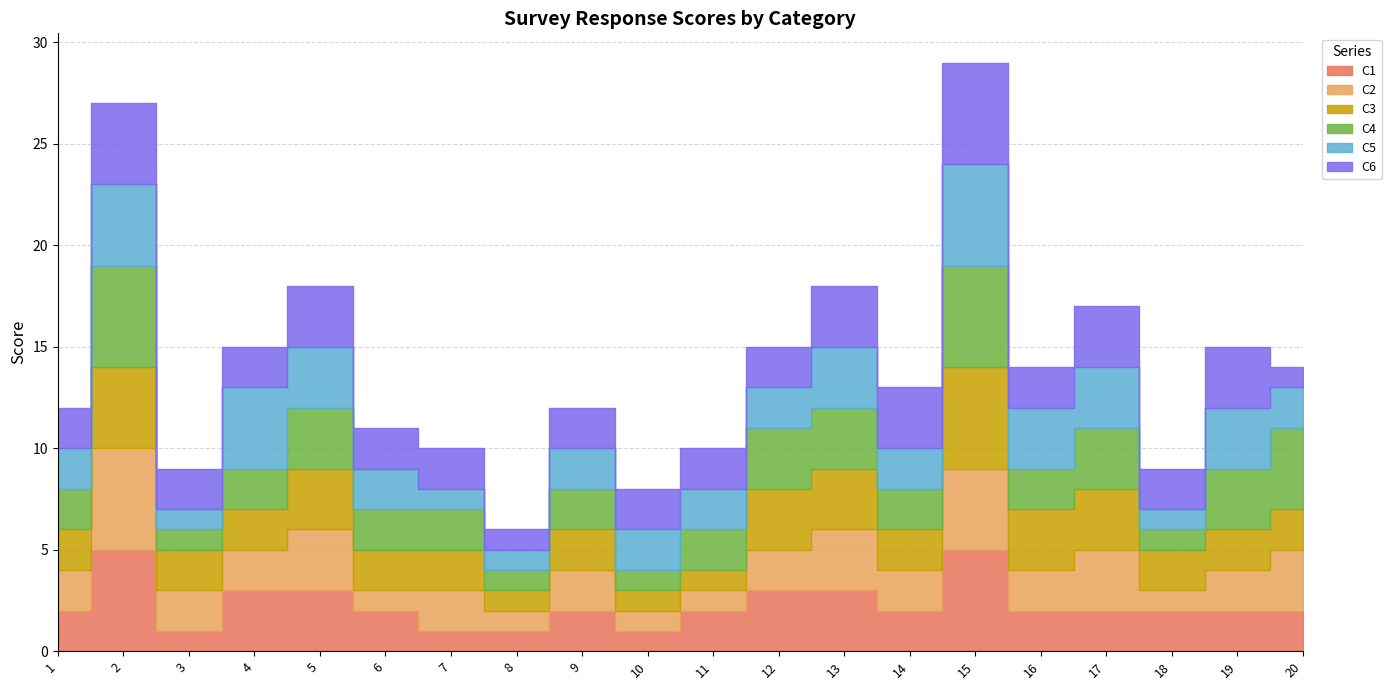

How many lines are shown in the chart?

6